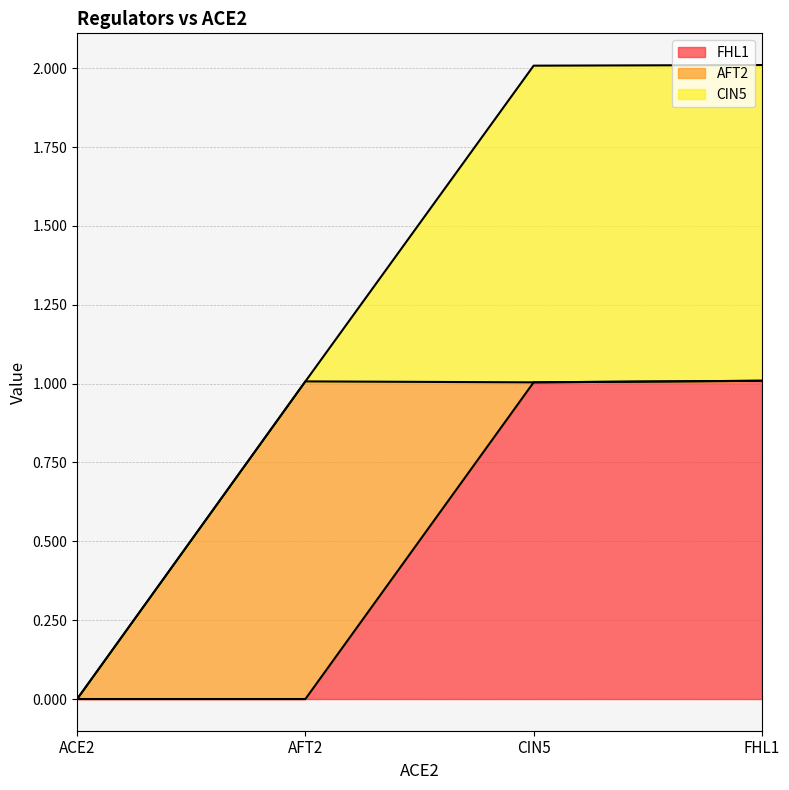

Reading left to right, transcribe all the data shown in this chart.

FHL1: ACE2=0.0	AFT2=0.0	CIN5=1.0	FHL1=1.0
AFT2: ACE2=0.0	AFT2=1.0	CIN5=0.0	FHL1=0.0
CIN5: ACE2=0.0	AFT2=0.0	CIN5=1.0	FHL1=1.0